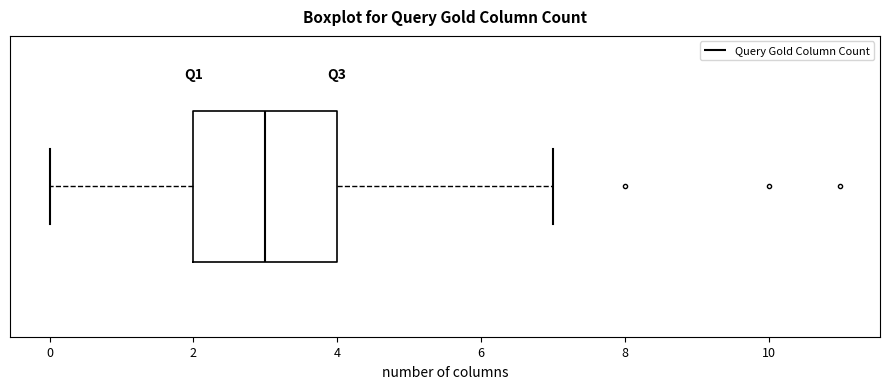

Where does the left whisker of the box end on the x-axis? The values are not printed on the chart, so give them approximately, as read against the axis.

0